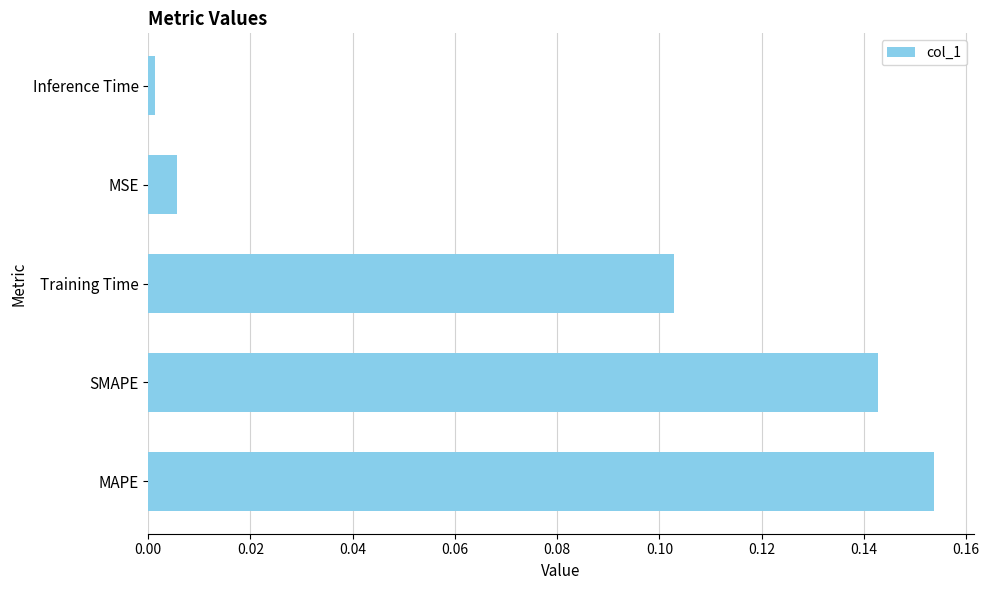

Which label corresponds to the smallest value in the chart?

Inference Time